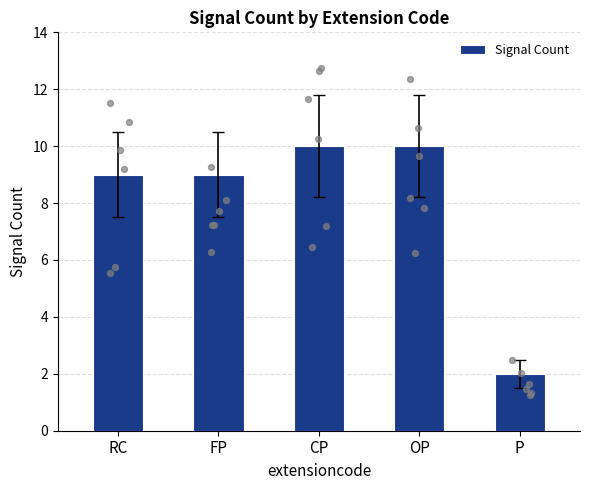

What is the change in value from RC to P?

-7